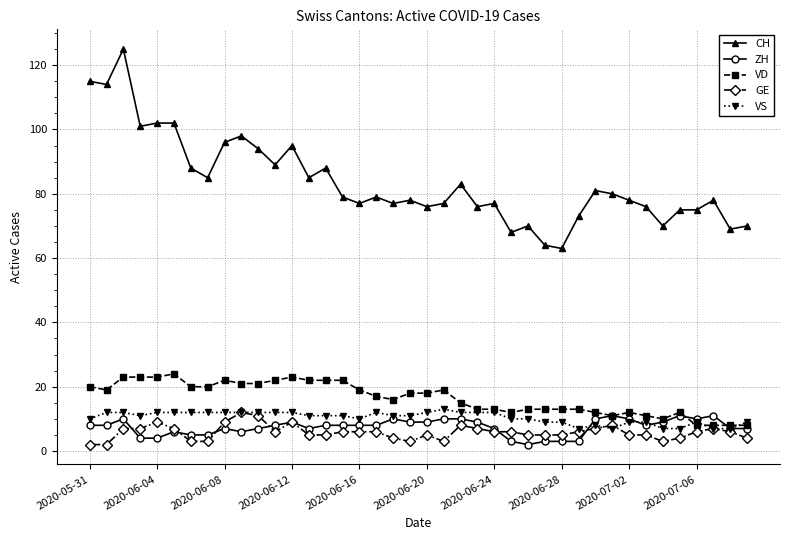

Which series has the largest total across all categories?

CH